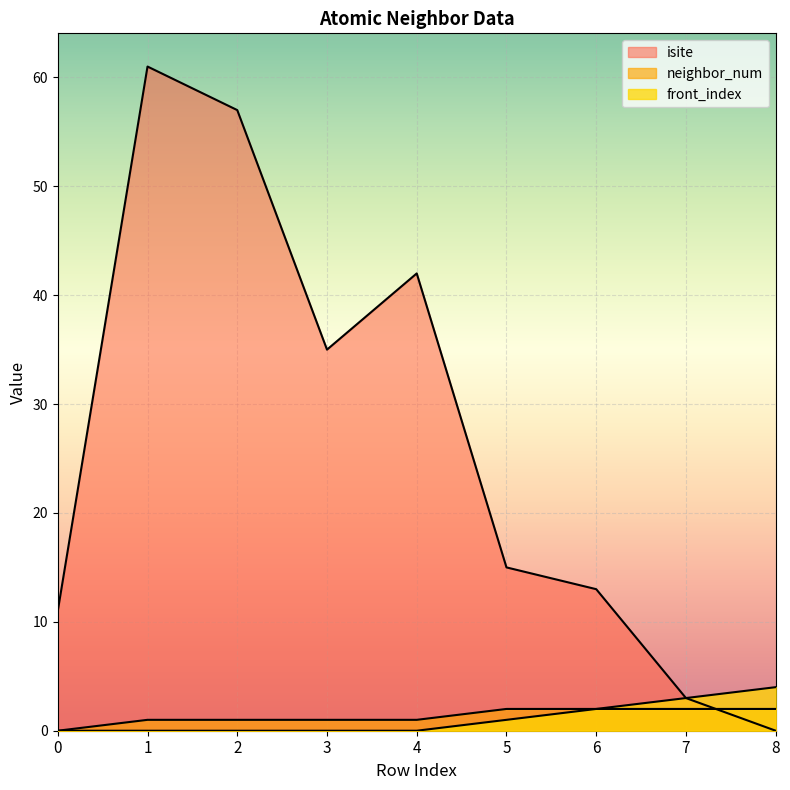

Reading left to right, what are all the values shown in this chart?

isite: 11	61	57	35	42	15	13	3	0
neighbor_num: 0	1	1	1	1	2	2	2	2
front_index: 0	0	0	0	0	1	2	3	4